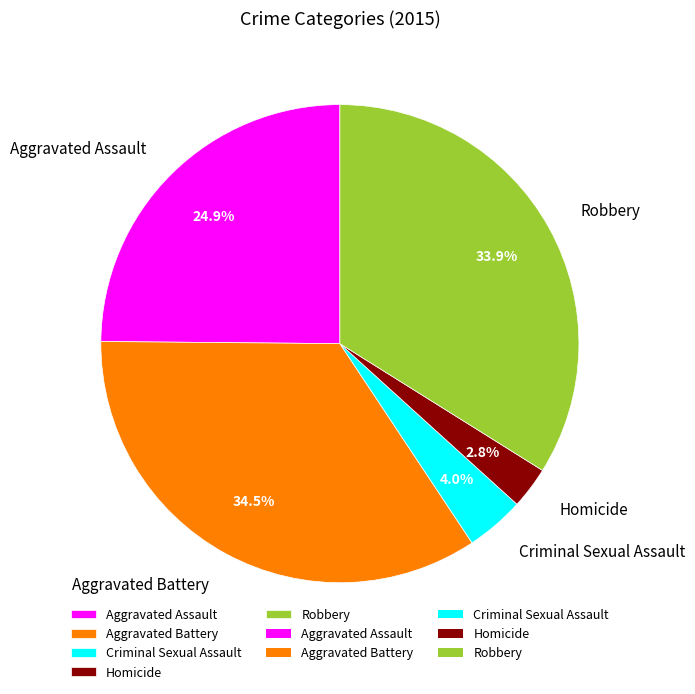

Which slice is the largest?

Aggravated Battery